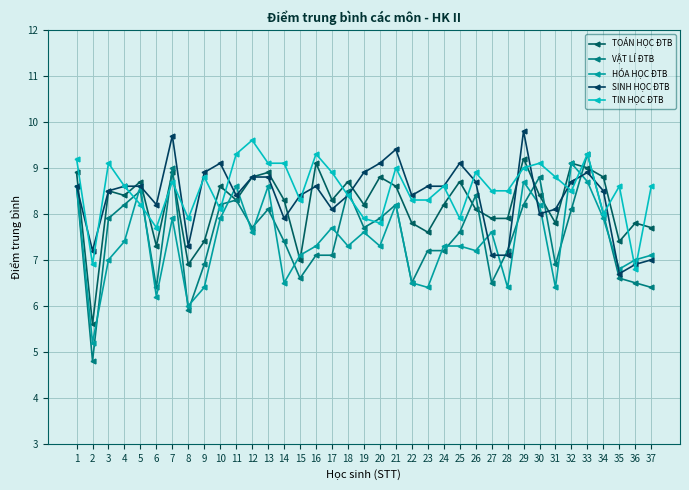

Where is the first local minimum for SINH HỌC ĐTB?

2